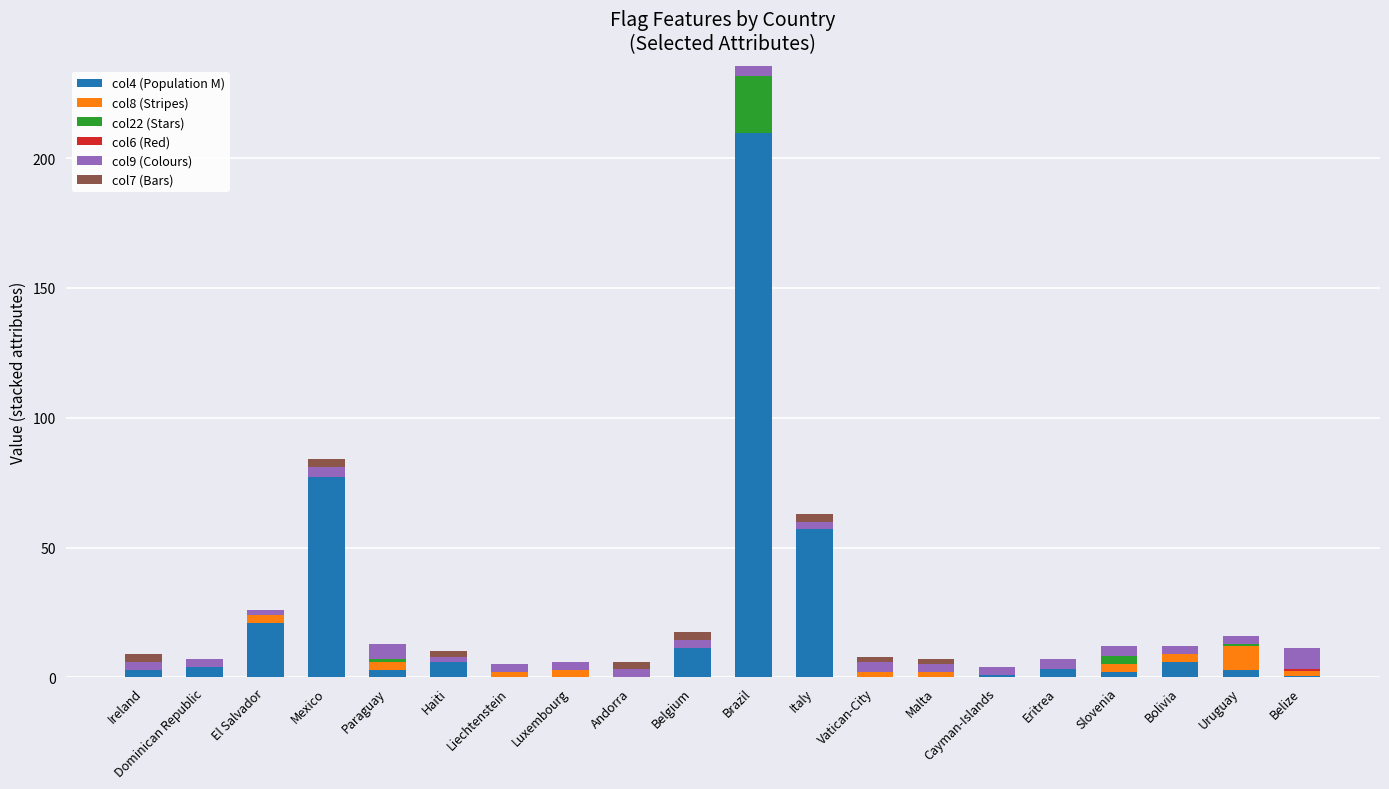

What is the highest value of the col4 (Population M) series?

209.5